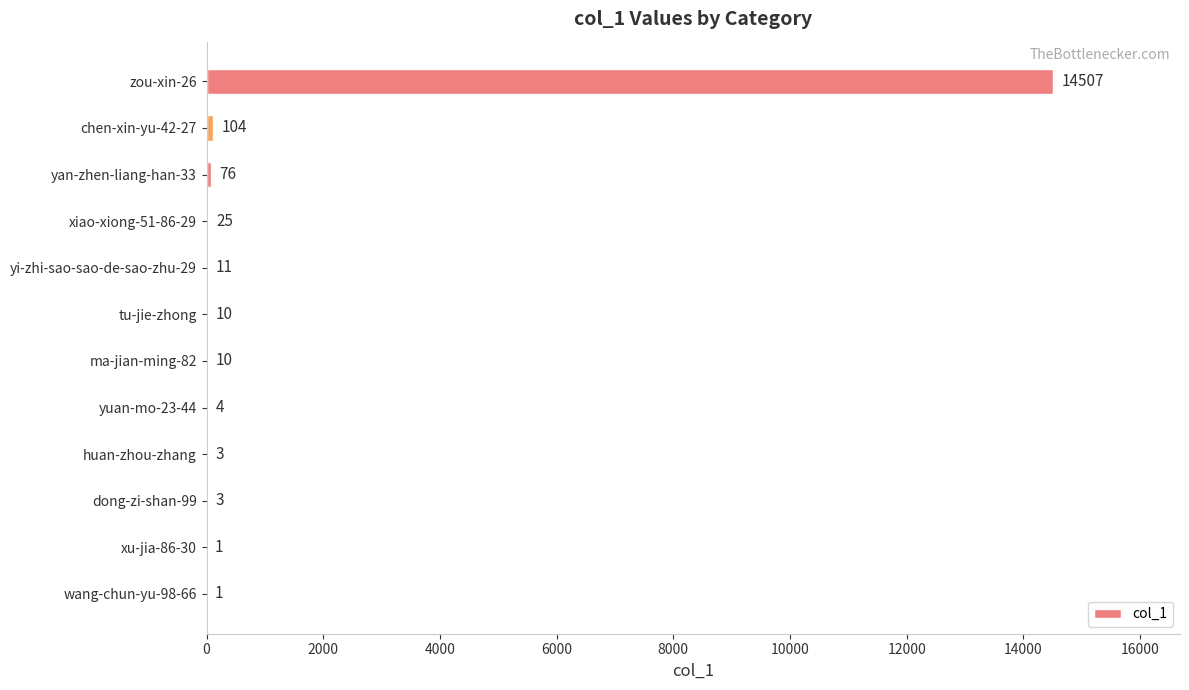

What is the maximum value shown in the chart?

14507